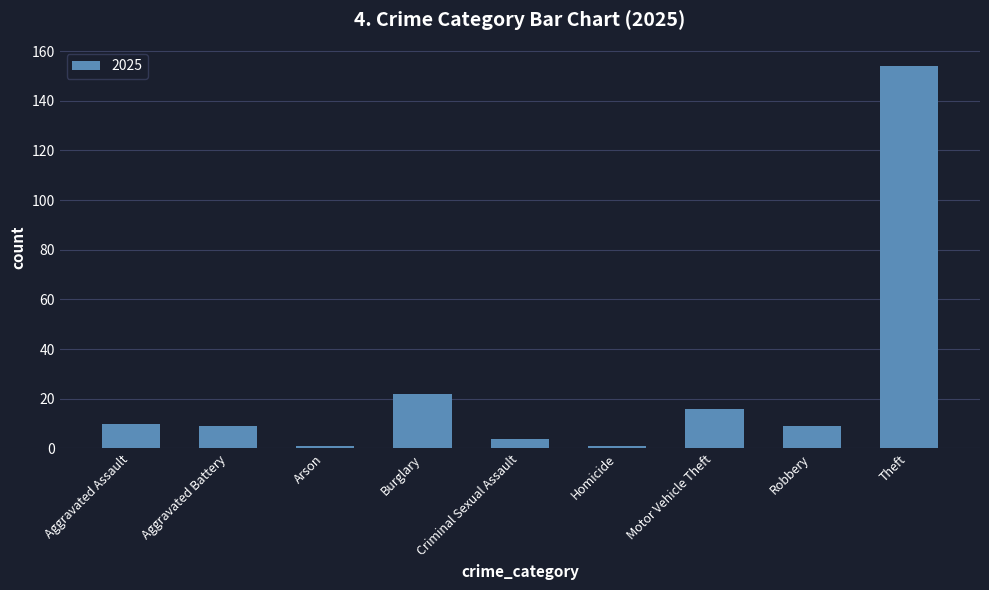

Which has a higher value, Criminal Sexual Assault or Robbery?

Robbery